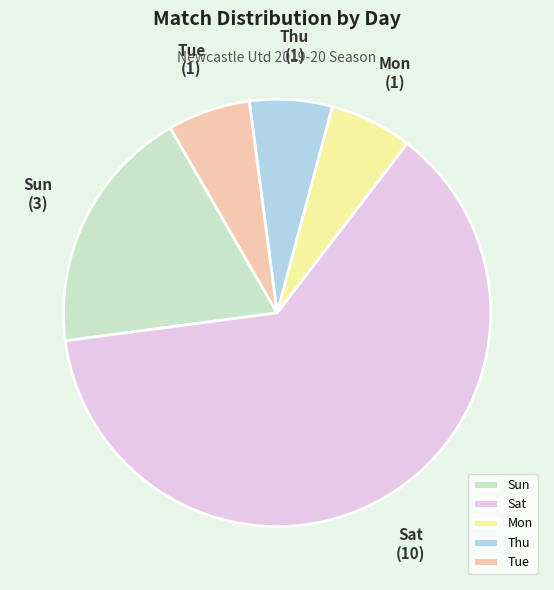

Is the sum of Sun and Tue greater than half?

No